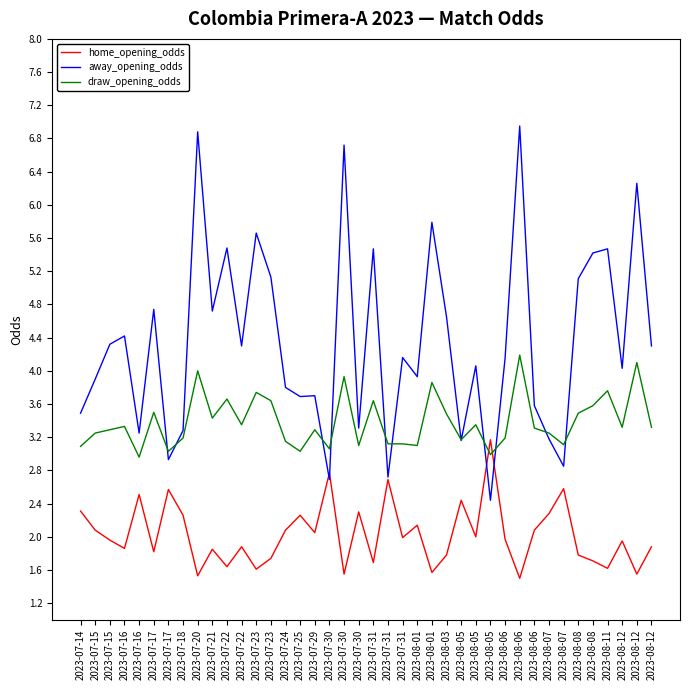

The value of away_opening_odds at 2023-07-30 is 10.8. True or false?

False